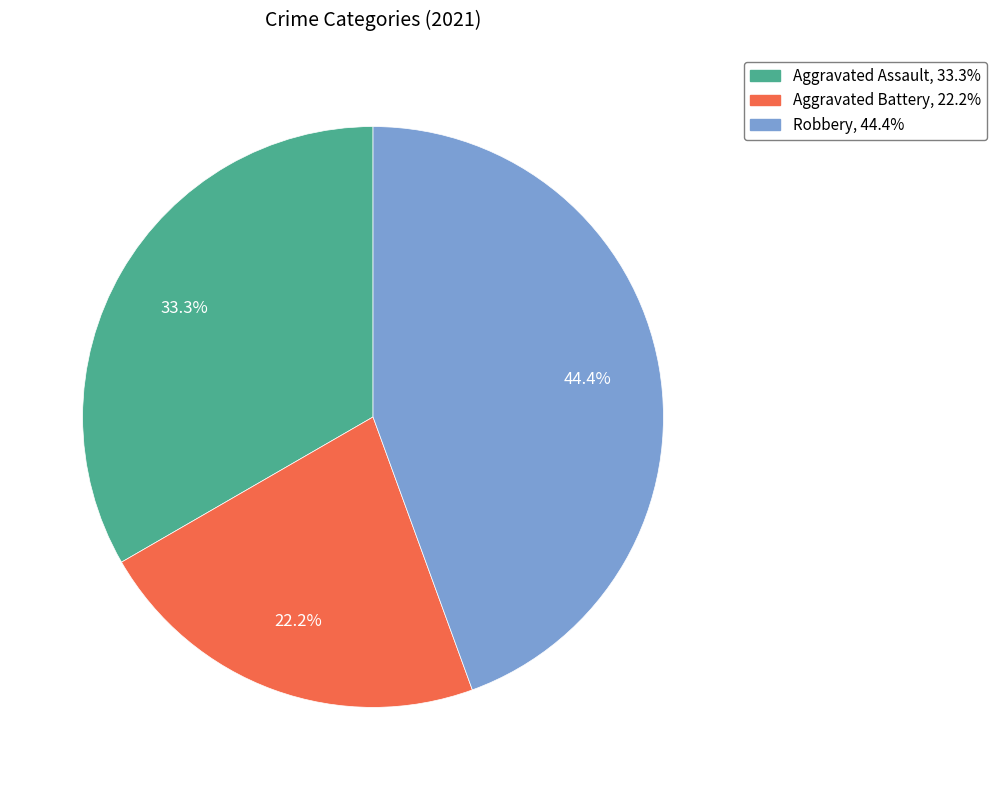

Is there a majority slice in this chart?

No